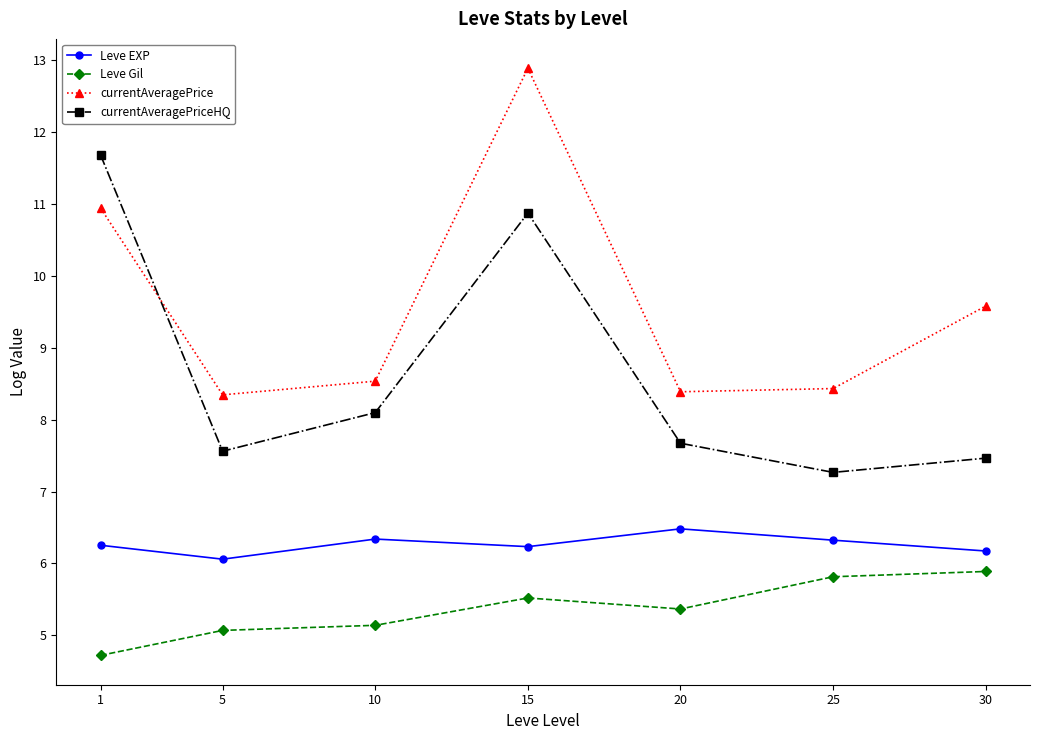

What is the approximate value of Leve Gil at 25?

5.8